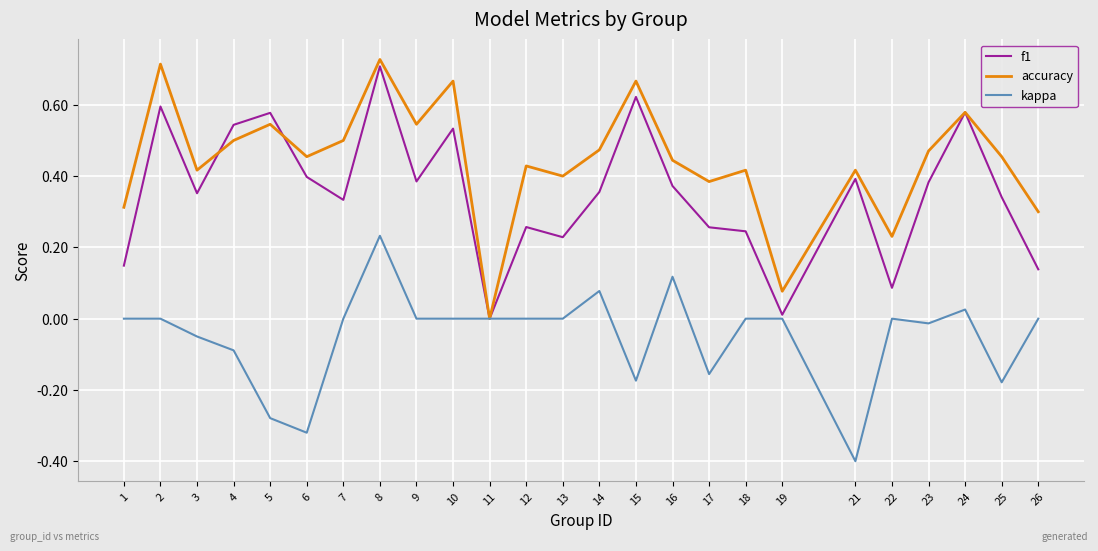

Rank the series by their average value, from highest to lowest.

accuracy, f1, kappa